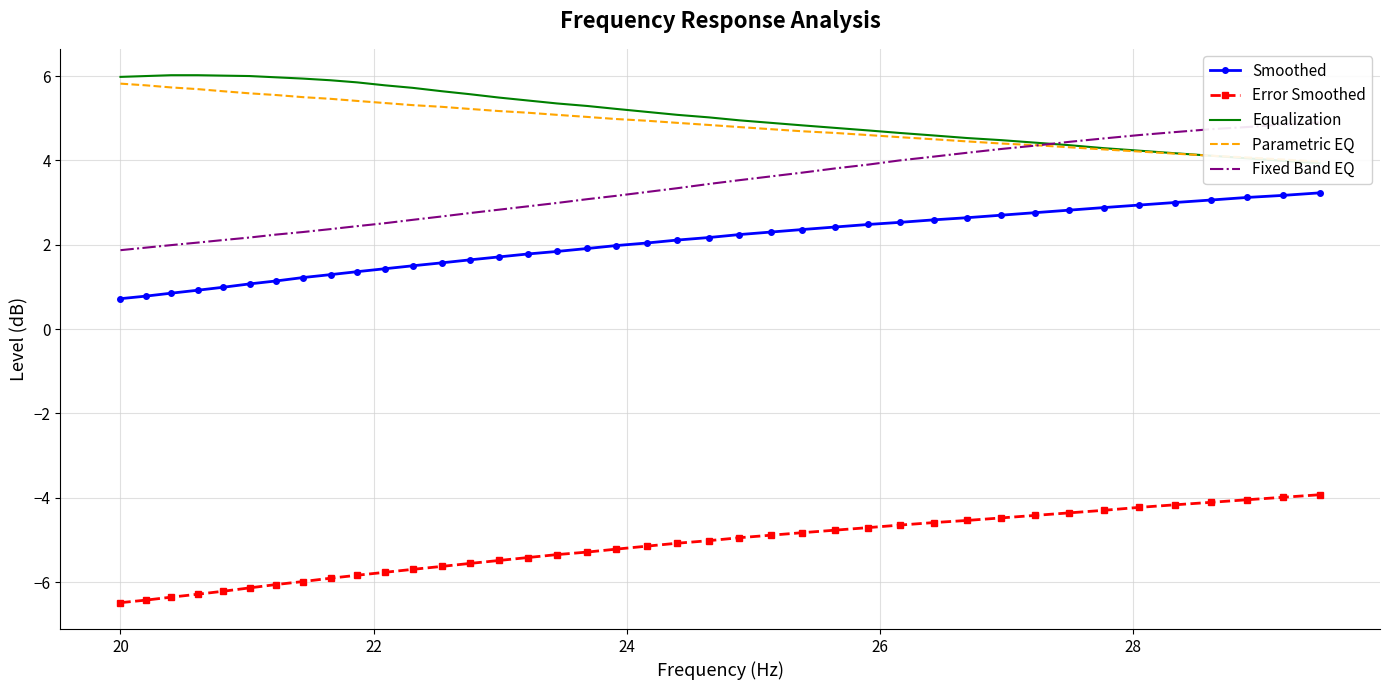

What is the highest value of the Error Smoothed series?

-3.9